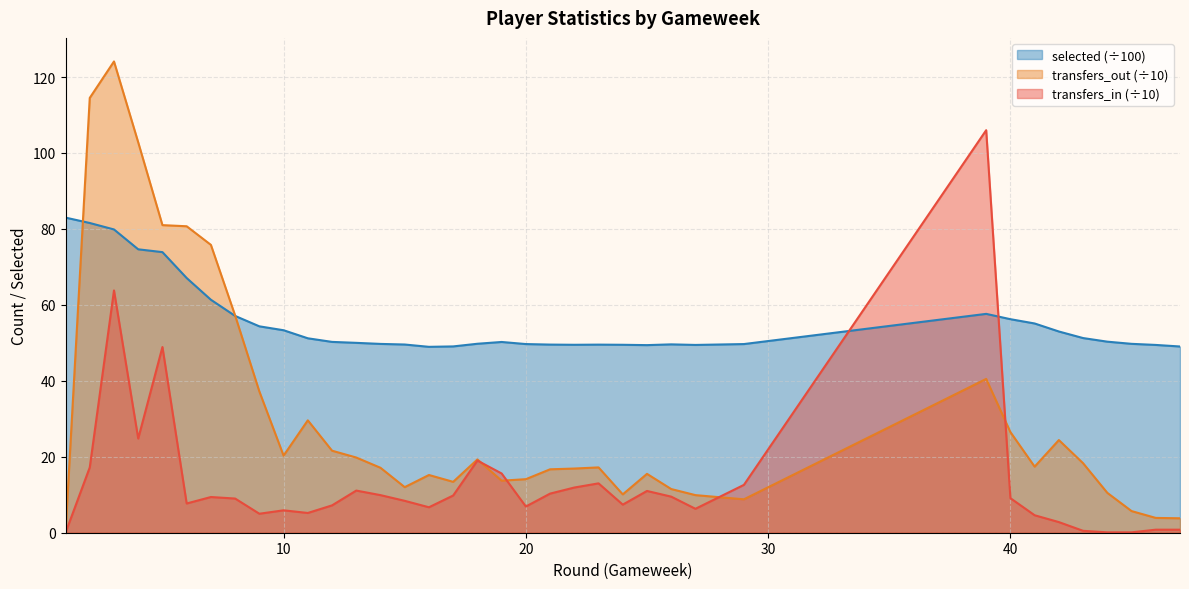

Count the number of data series in this chart.

3